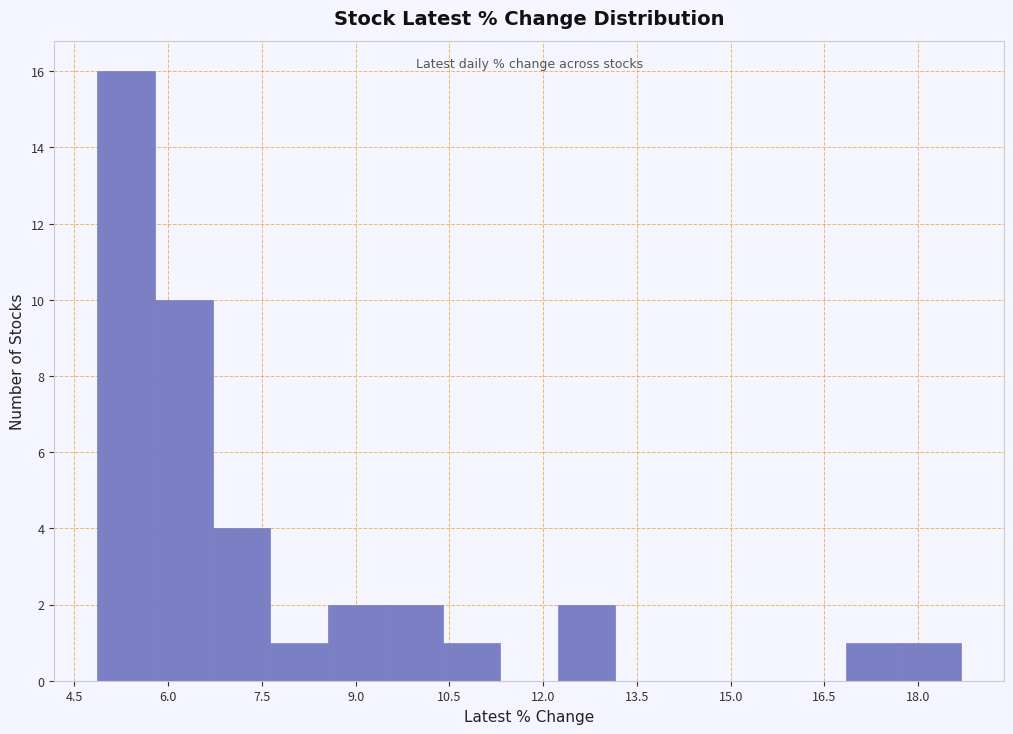

Reading left to right, list every bar in this chart as the range it spans on the x-axis followed by its height. Neither the bar edges nor the heights are printed on the chart, so give them approximately, as read against the axes.

4.8 to 5.8: 16
5.8 to 6.8: 10
6.8 to 7.6: 4
7.6 to 8.6: 1
8.6 to 9.4: 2
9.4 to 10.4: 2
10.4 to 11.4: 1
11.4 to 12.2: 0
12.2 to 13.2: 2
13.2 to 14.0: 0
14.0 to 15.0: 0
15.0 to 16.0: 0
16.0 to 16.8: 0
16.8 to 17.8: 1
17.8 to 18.6: 1